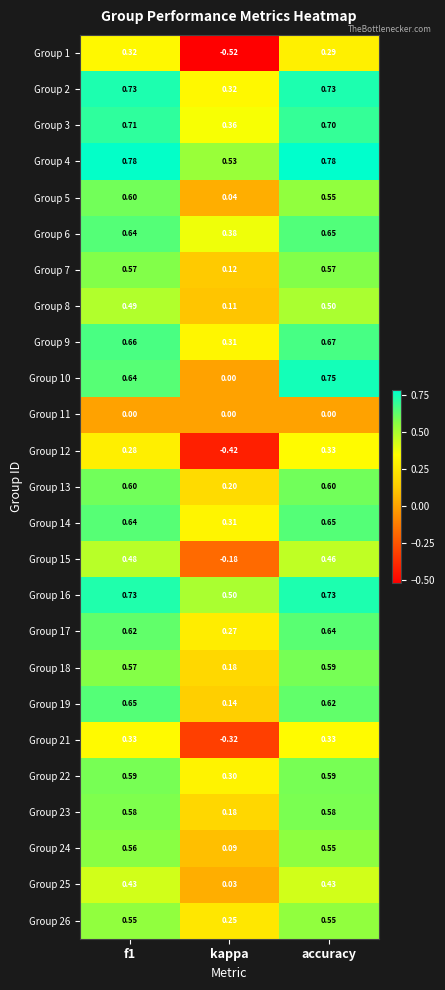

At which category does the chart reach its minimum across all series?

kappa